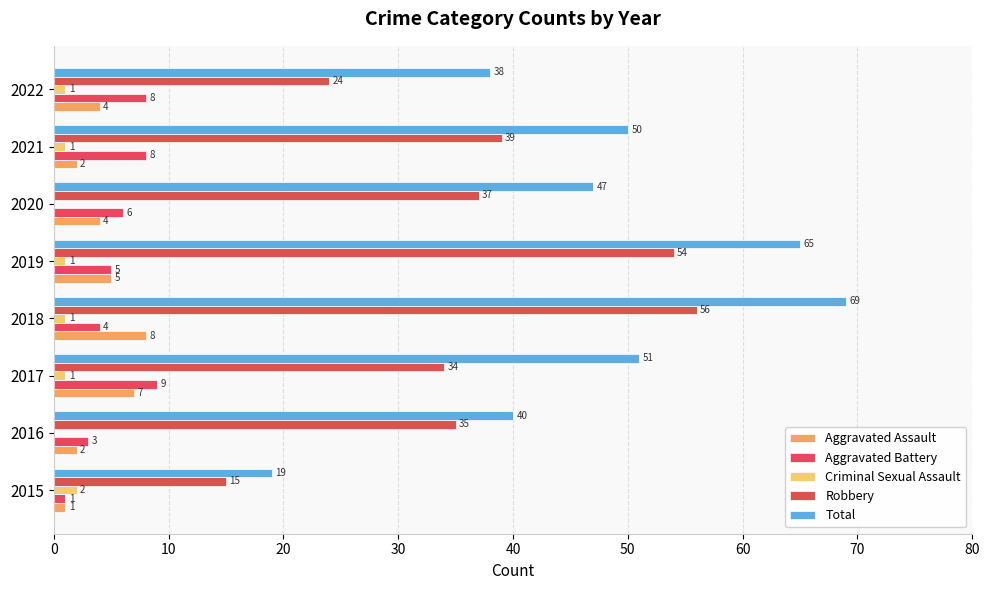

How many categories are shown in the chart?

8